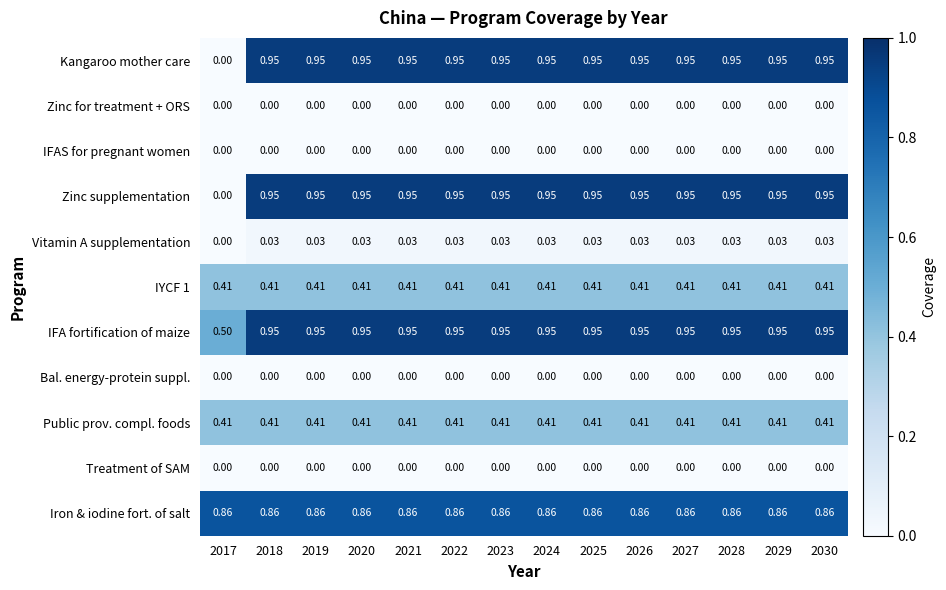

Which series has the largest total across all categories?

IFA fortification of maize